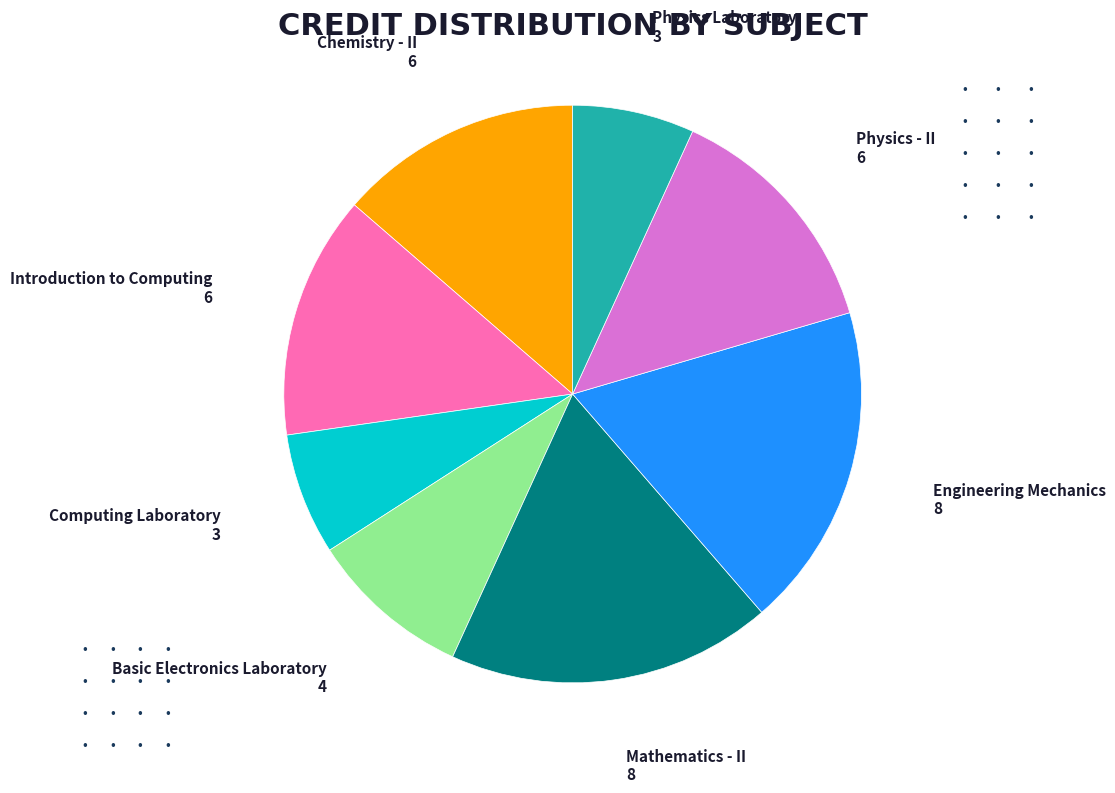

Is there a majority slice in this chart?

No